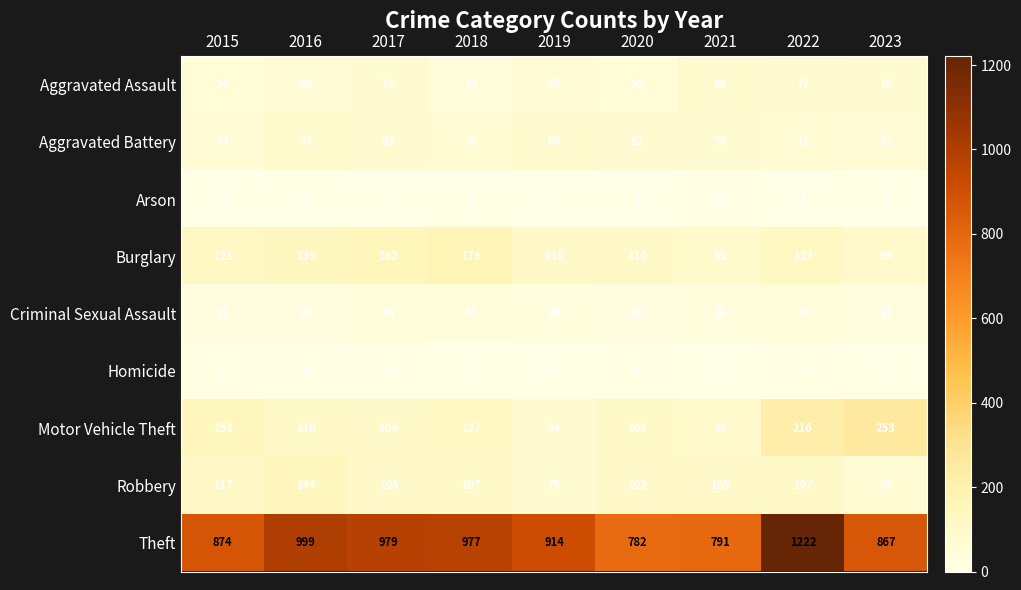

At which category is the sum across all series the highest?

2022